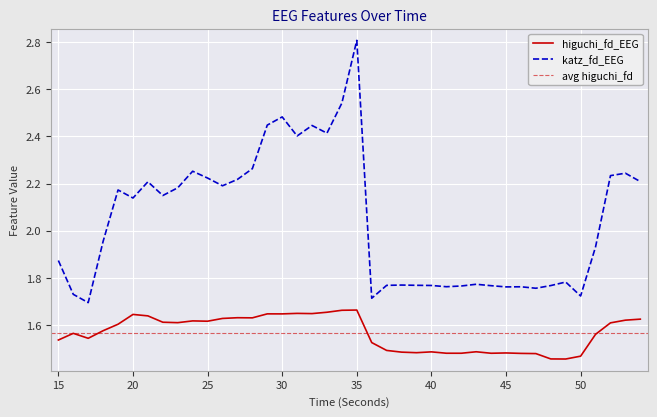

True or false: higuchi_fd_EEG has more than 0 points higher than both neighbors.

True